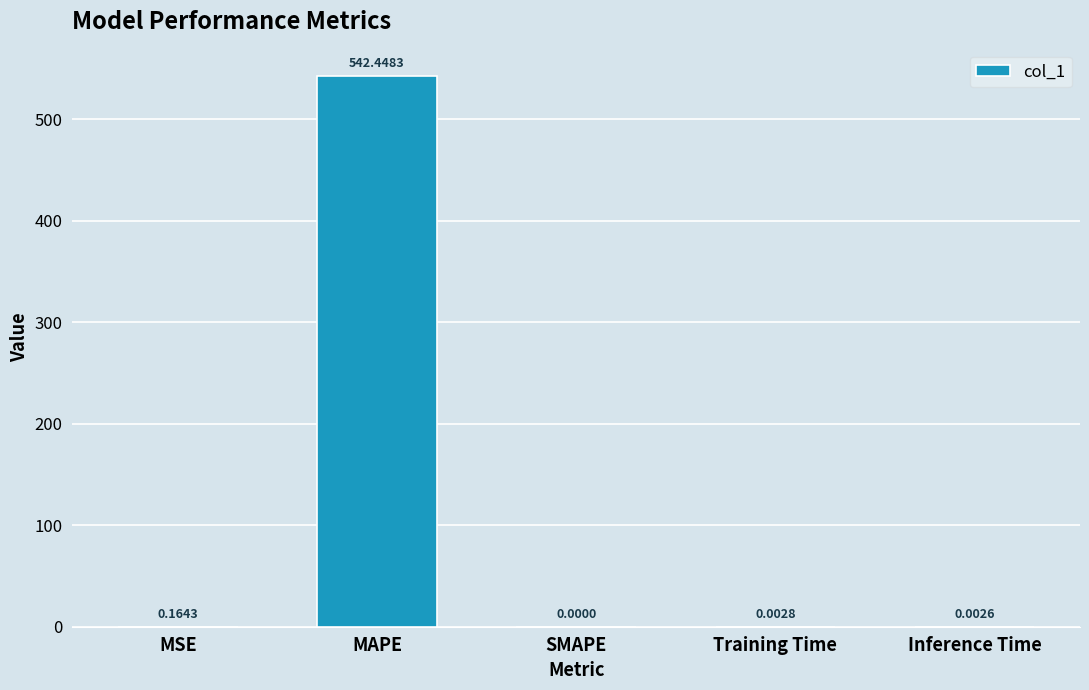

At which label is the value closest to 271?

MSE